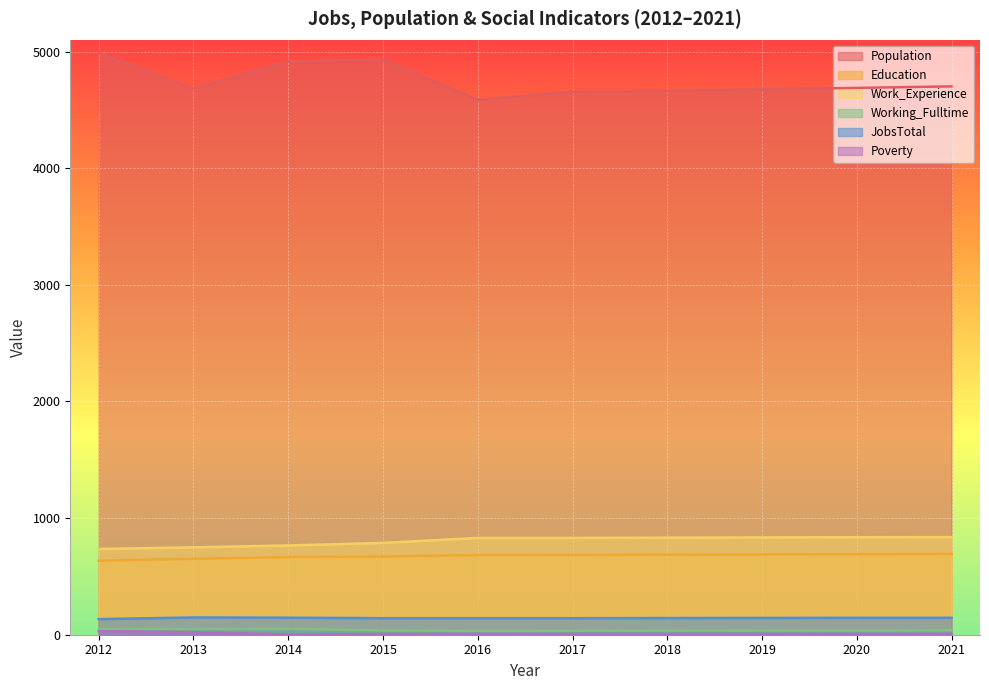

What is the sum of the JobsTotal values at 2013 and 2014?

294